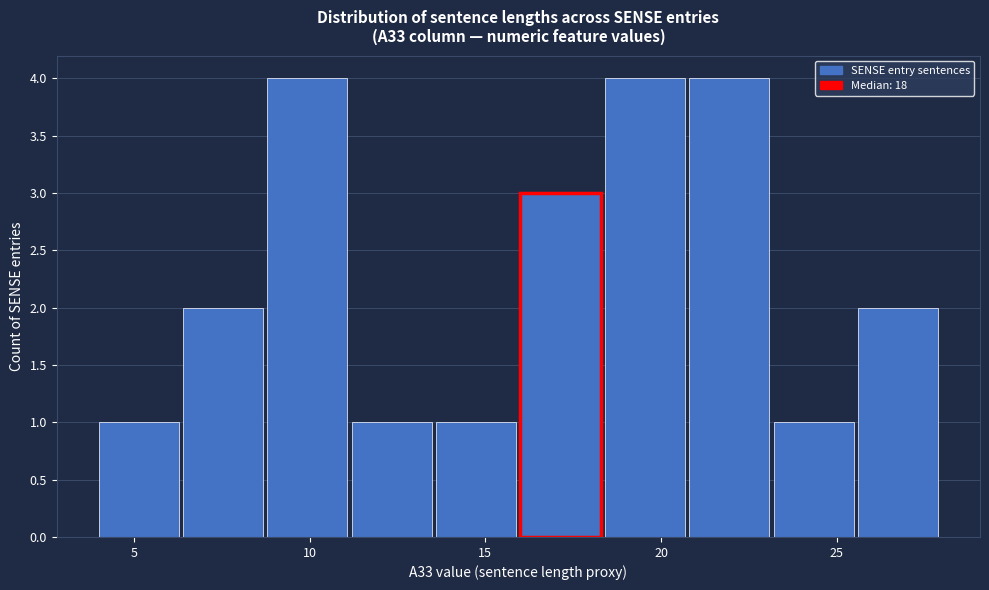

How tall is the bar that spans 11.2 to 13.6 on the x-axis? Neither the bar edges nor the heights are printed on the chart, so give them approximately, as read against the axes.

1